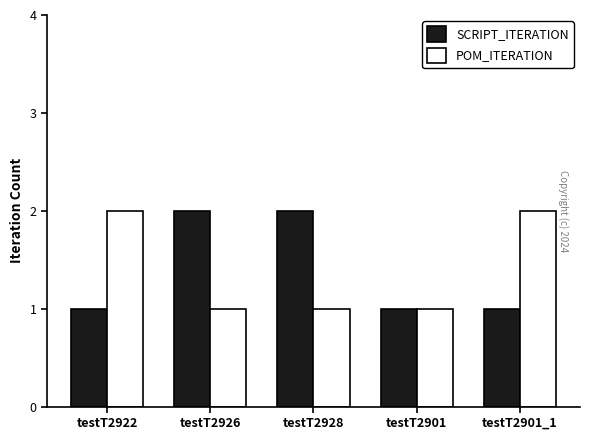

What is the difference between the maximum and minimum values in the POM_ITERATION series?

1